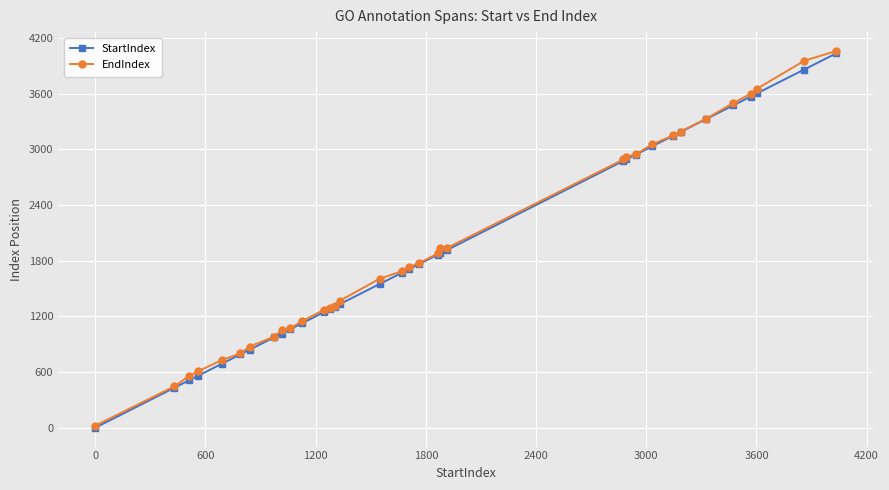

Which series has the widest spread of values?

EndIndex